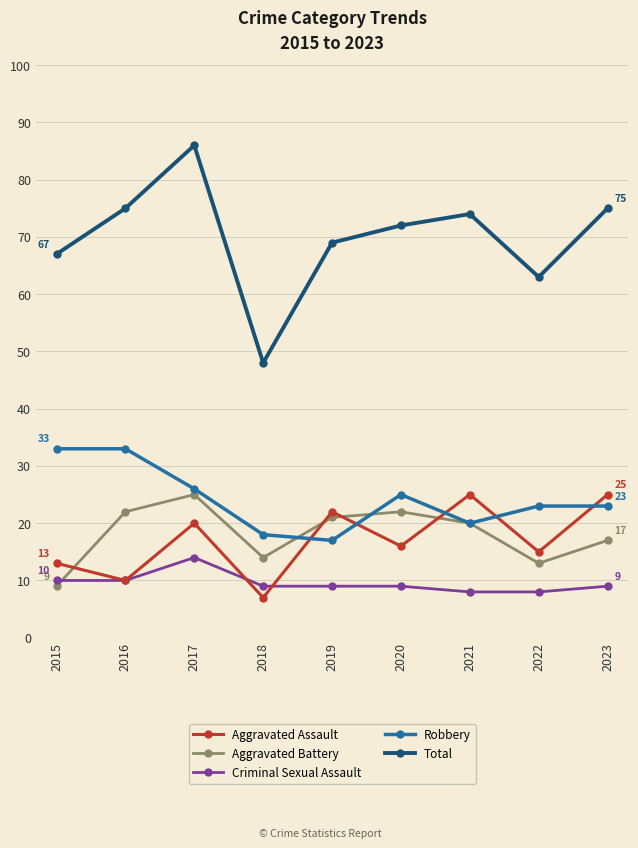

What is the minimum value for Robbery?

17